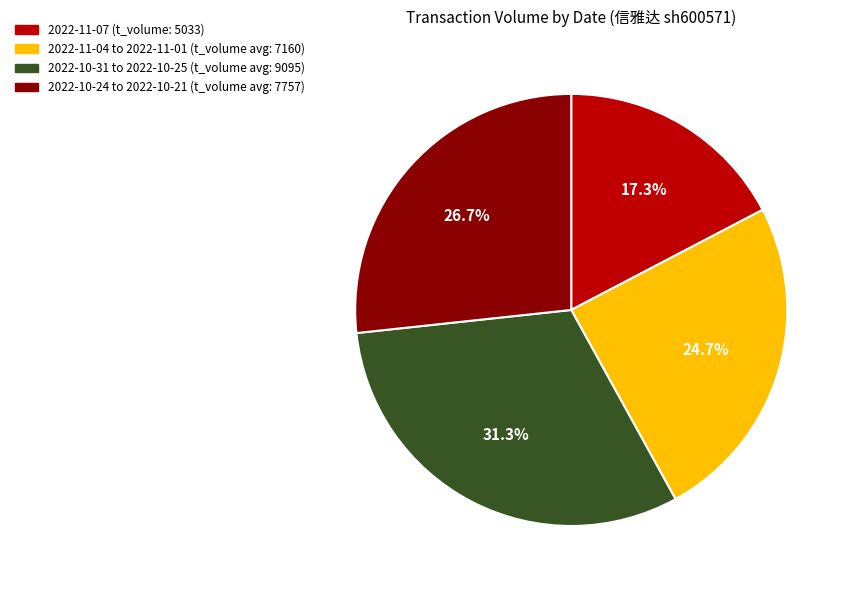

Rank the categories by value from lowest to highest.

2022-11-07 (t_volume: 5033), 2022-11-04 to 2022-11-01 (t_volume avg: 7160), 2022-10-24 to 2022-10-21 (t_volume avg: 7757), 2022-10-31 to 2022-10-25 (t_volume avg: 9095)